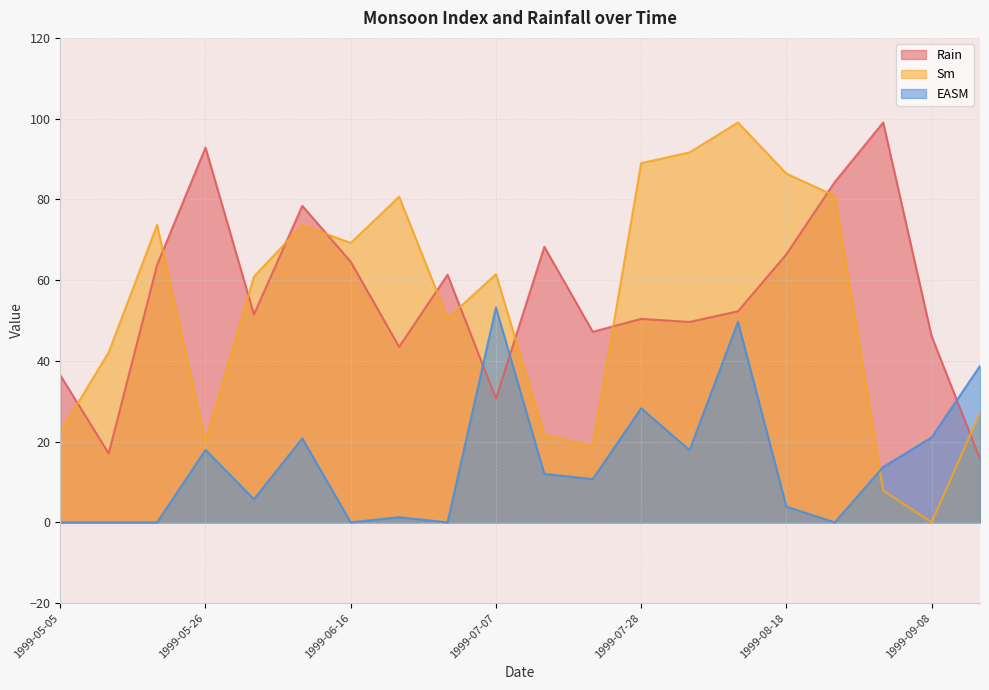

What is the label of the 13th point from the right?

1999-06-23